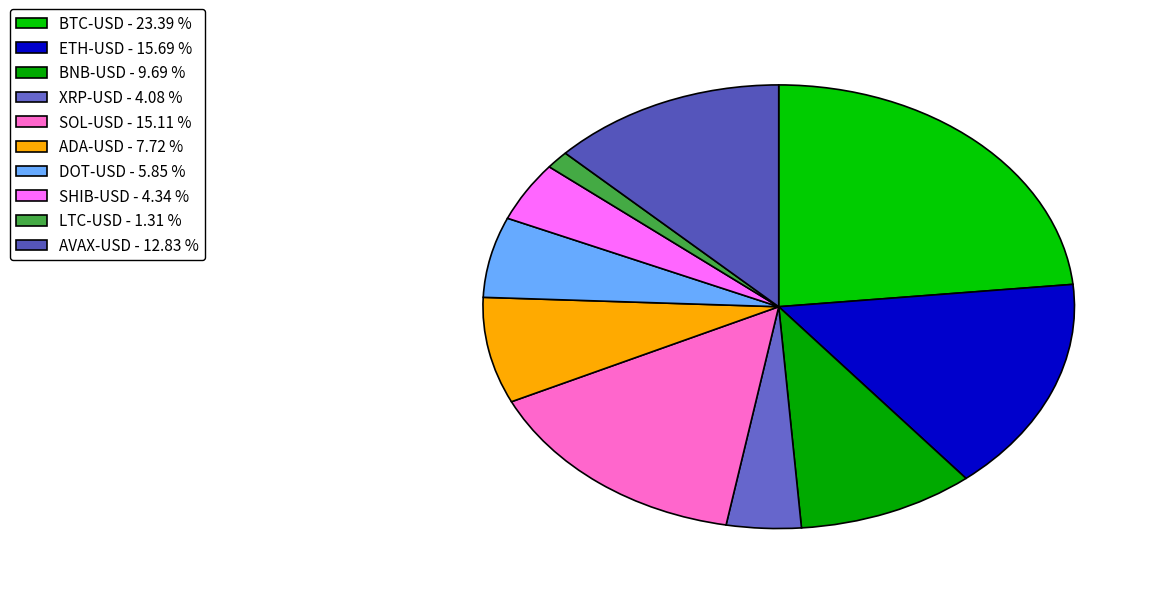

Which has a higher value, SOL-USD or ETH-USD?

ETH-USD